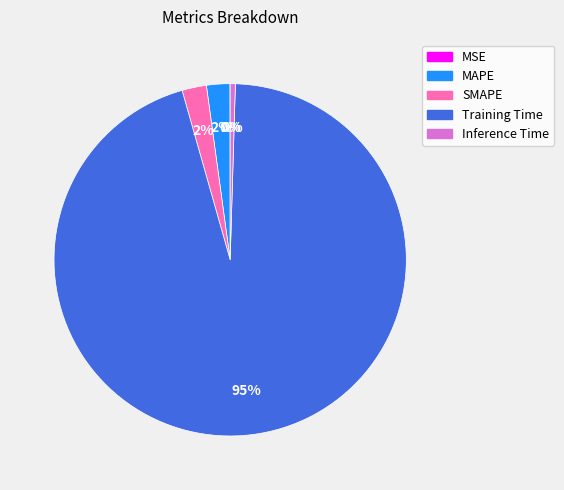

Is there a majority slice in this chart?

Yes